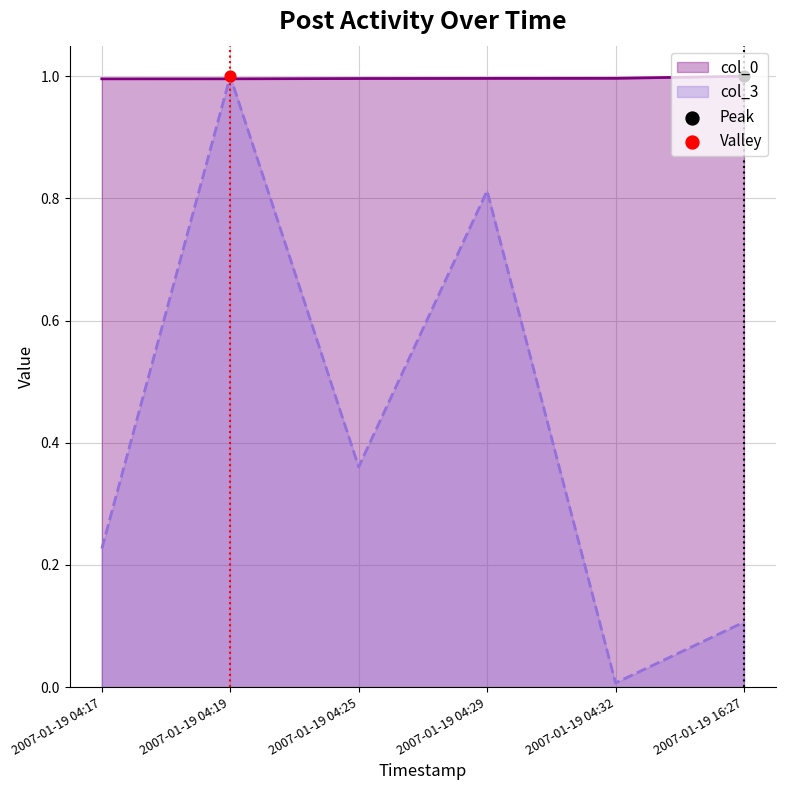

Which series contains the lowest Y value?

col_3